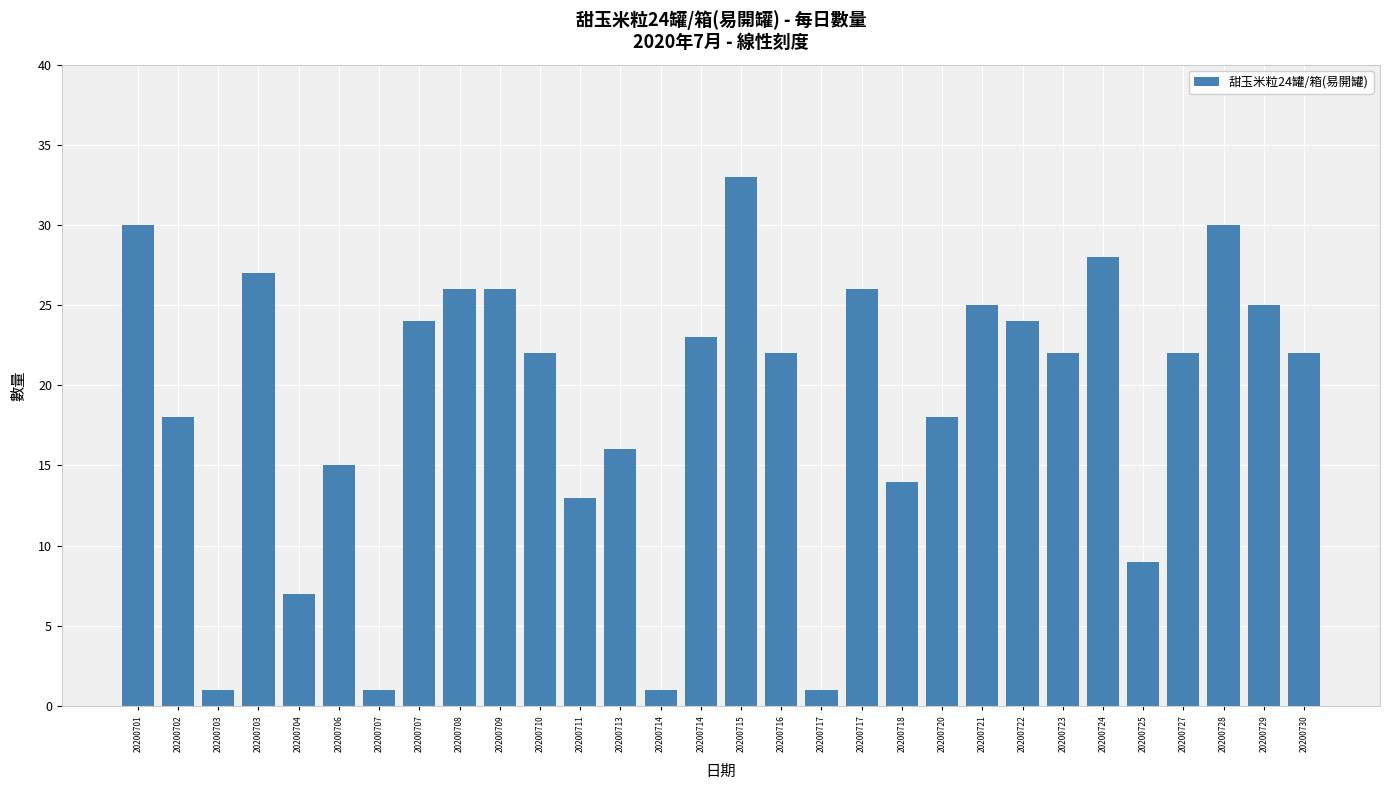

What is the change in value from 20200717 to 20200729?

+24